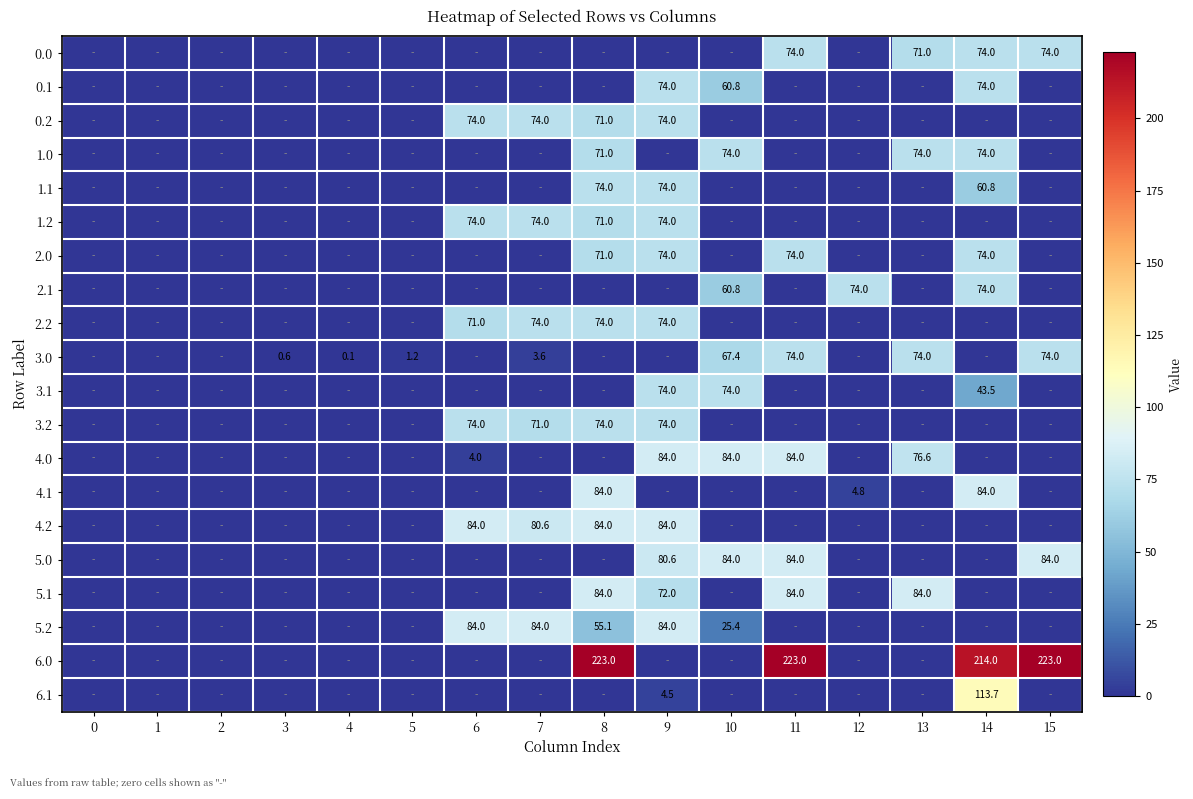

Is it true that 5.2 equals 55.1 at 8?

True